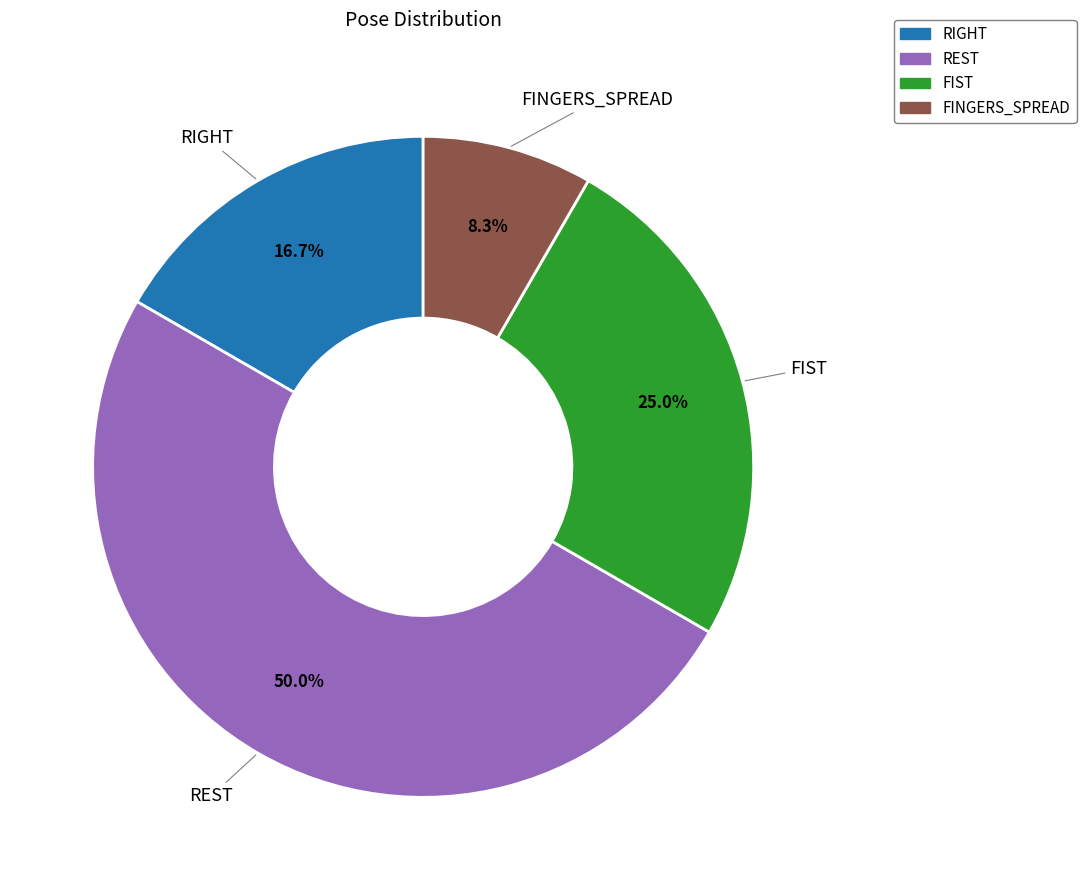

Do FIST and REST together represent more than half of the pie?

Yes